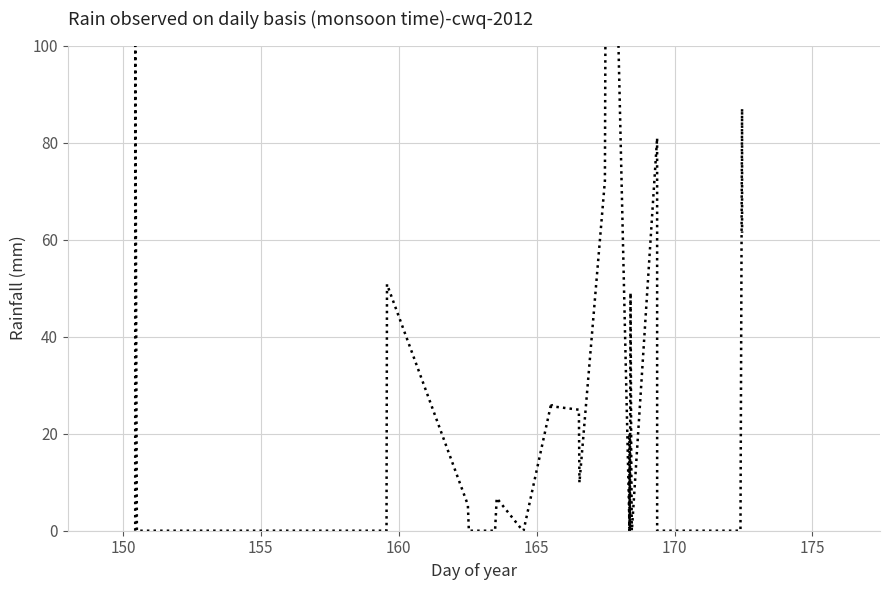

Reading left to right, transcribe all the data shown in this chart.

0.0	104.1	0.0	0.0	0.0	0.0	0.0	9.0	50.8	5.3	0.0	0.0	6.7	0.0	0.0	26.3	25.6	24.9	9.9	72.2	202.8	0.0	20.0	0.0	0.0	49.0	15.5	0.0	0.0	0.0	81.0	0.0	0.0	0.0	0.0	0.0	21.8	59.5	87.0	61.4